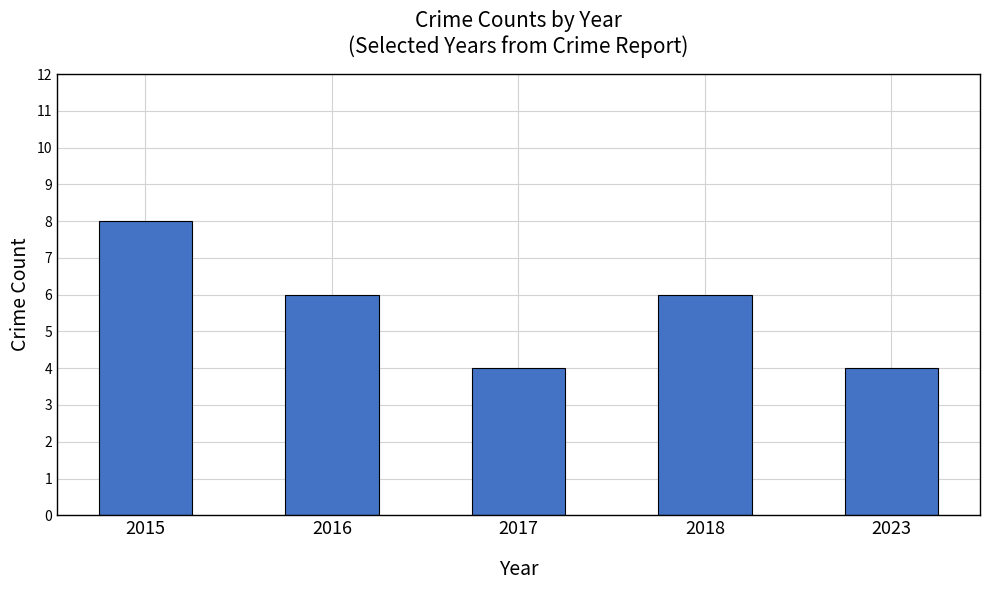

Read the value at 2023.

4